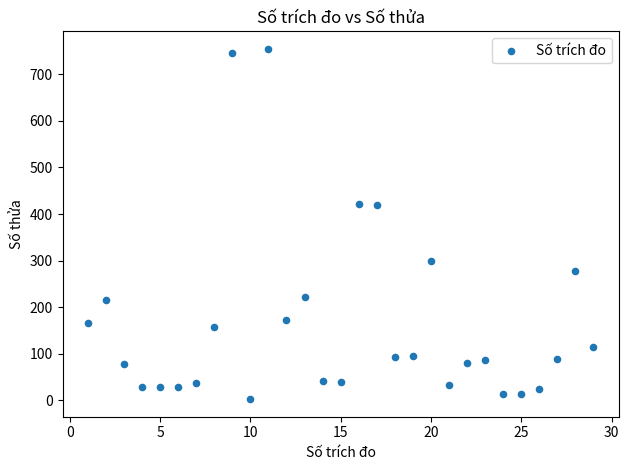

What is the range of Y values (max minus min)?

753